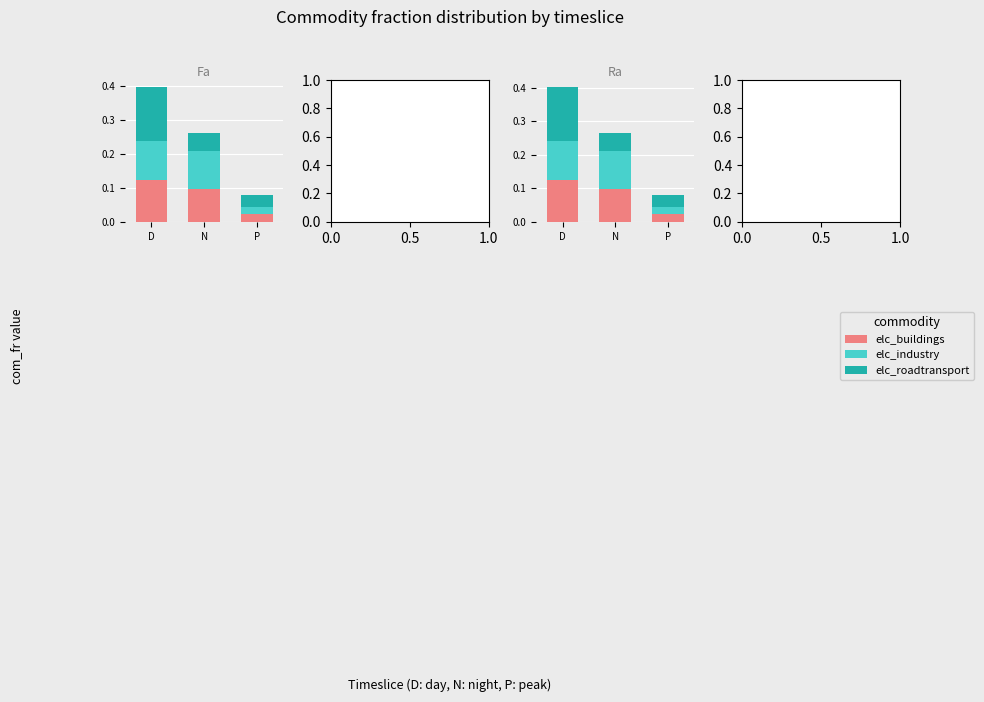

Reading left to right, extract all data points from this chart.

elc_buildings: D=0.1	N=0.1	P=0.0
elc_industry: D=0.1	N=0.1	P=0.0
elc_roadtransport: D=0.2	N=0.1	P=0.0